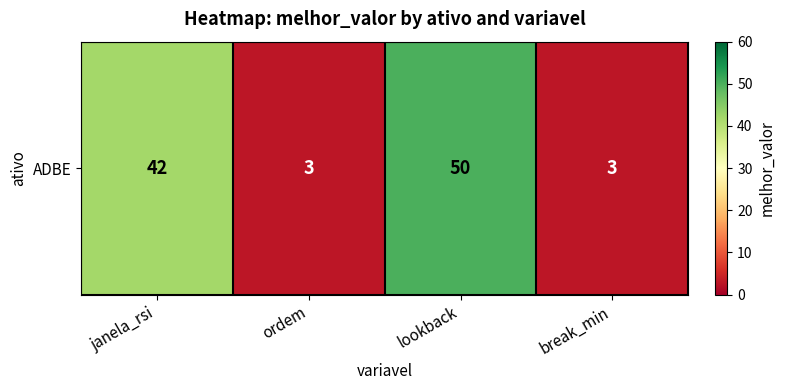

Between lookback and janela_rsi, which is larger?

lookback